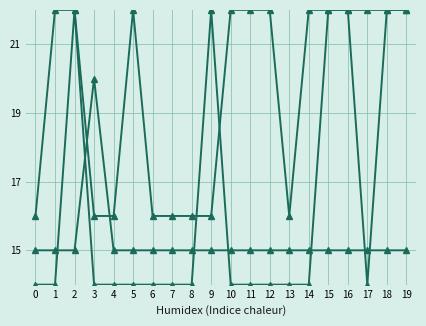

True or false: log_area and region_east_asia cross at least once.

False